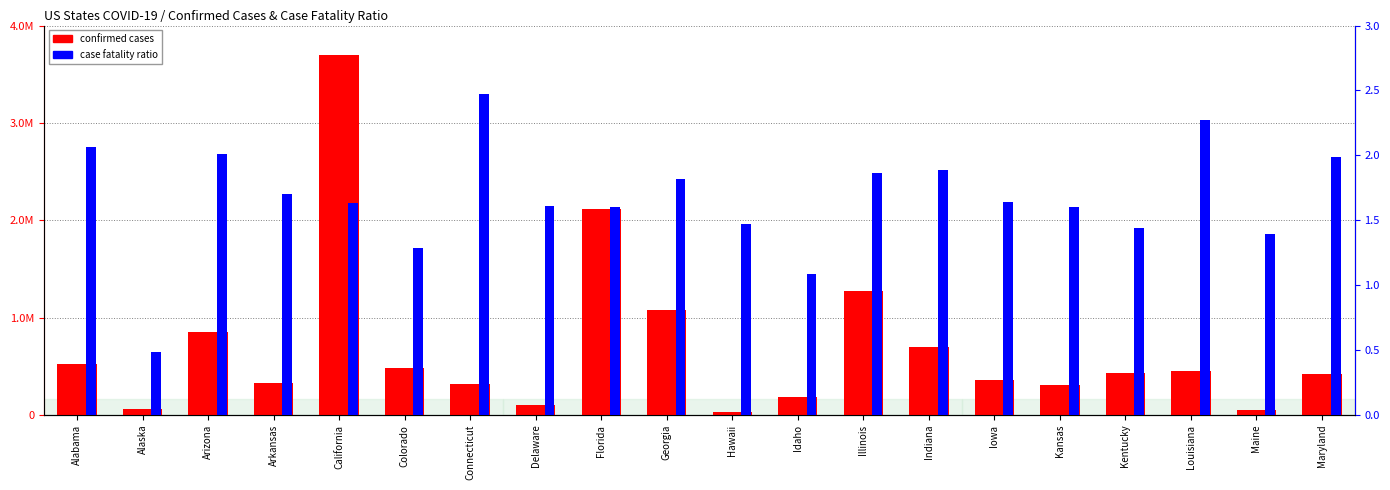

List the series in order of their peak value, lowest first.

case fatality ratio, confirmed cases